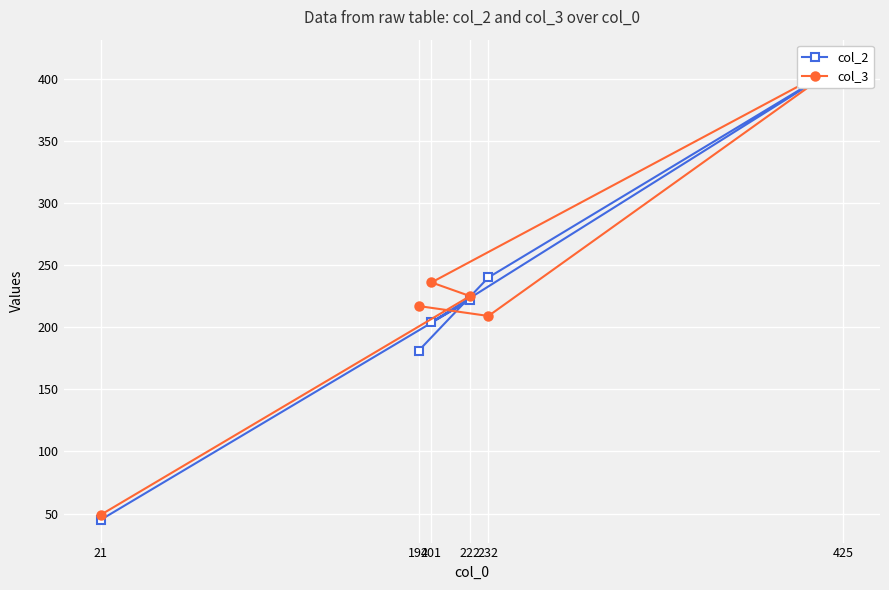

True or false: col_3 has more than 1 interior local peaks.

False